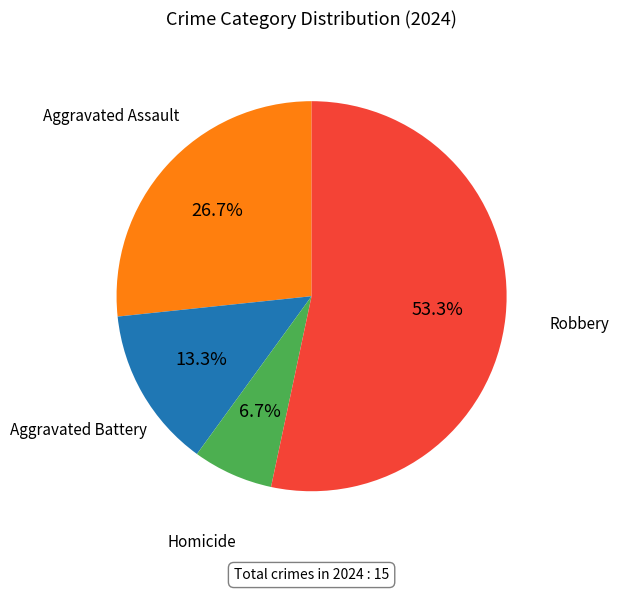

Does any single category account for the majority?

Yes